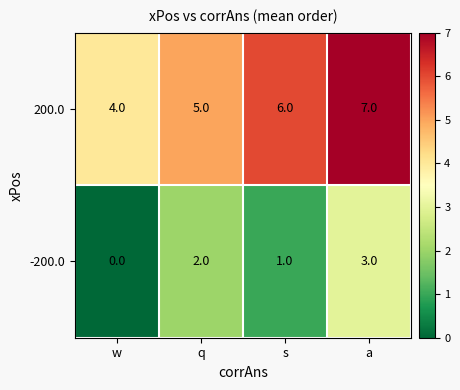

What is the average value of the 200.0 series?

6